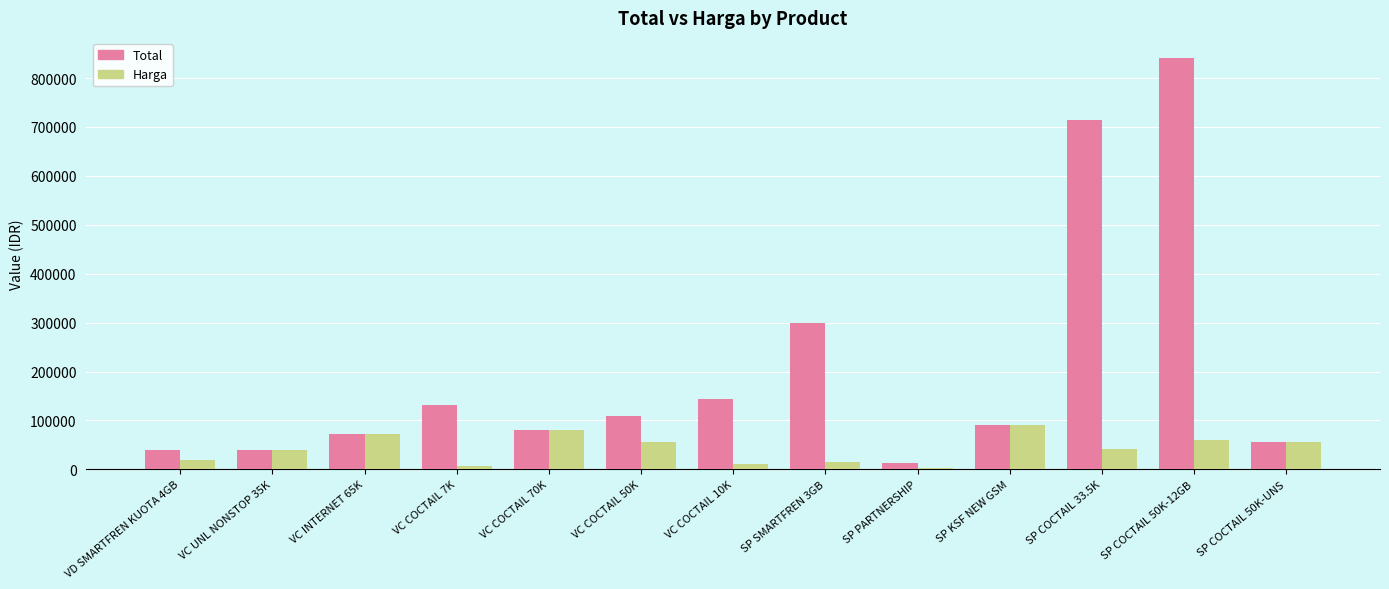

What are all the series names shown in the legend?

Total, Harga